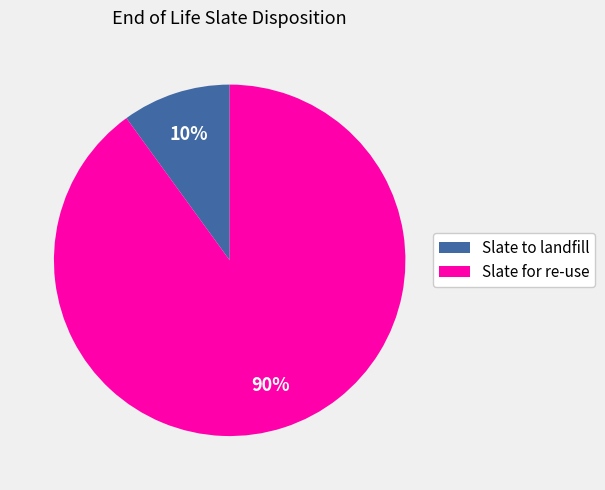

Which has a higher value, Slate to landfill or Slate for re-use?

Slate for re-use